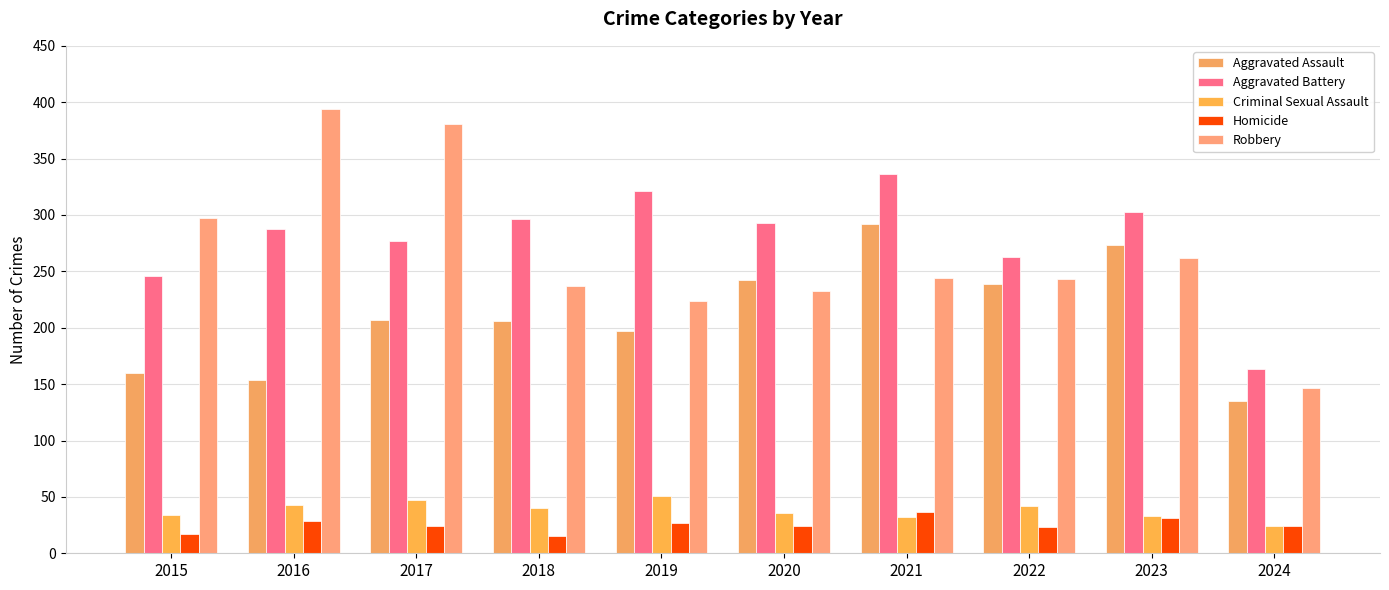

Which category has the lowest value in the Robbery series?

2024